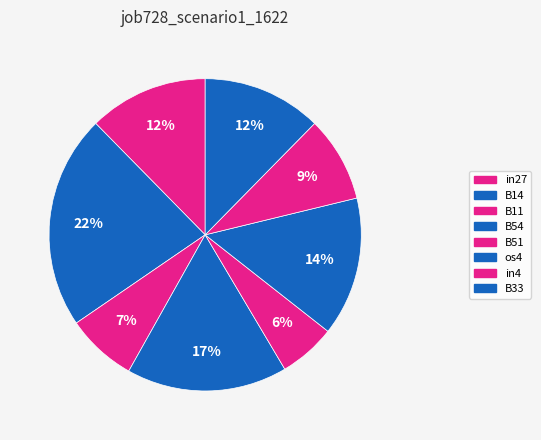

Count the number of slices in the pie.

8